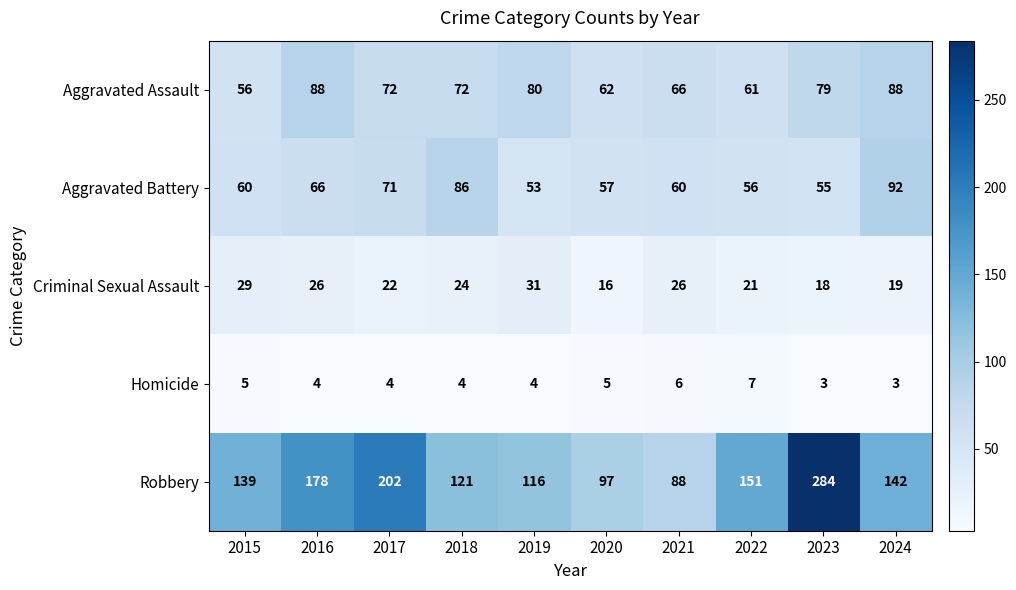

What is the approximate value of Aggravated Assault at 2022, to the nearest 10?

60